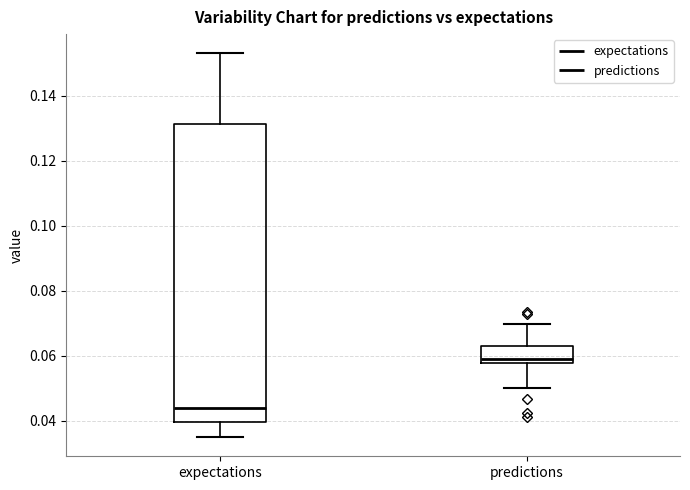

Which box has the lowest median line?

expectations